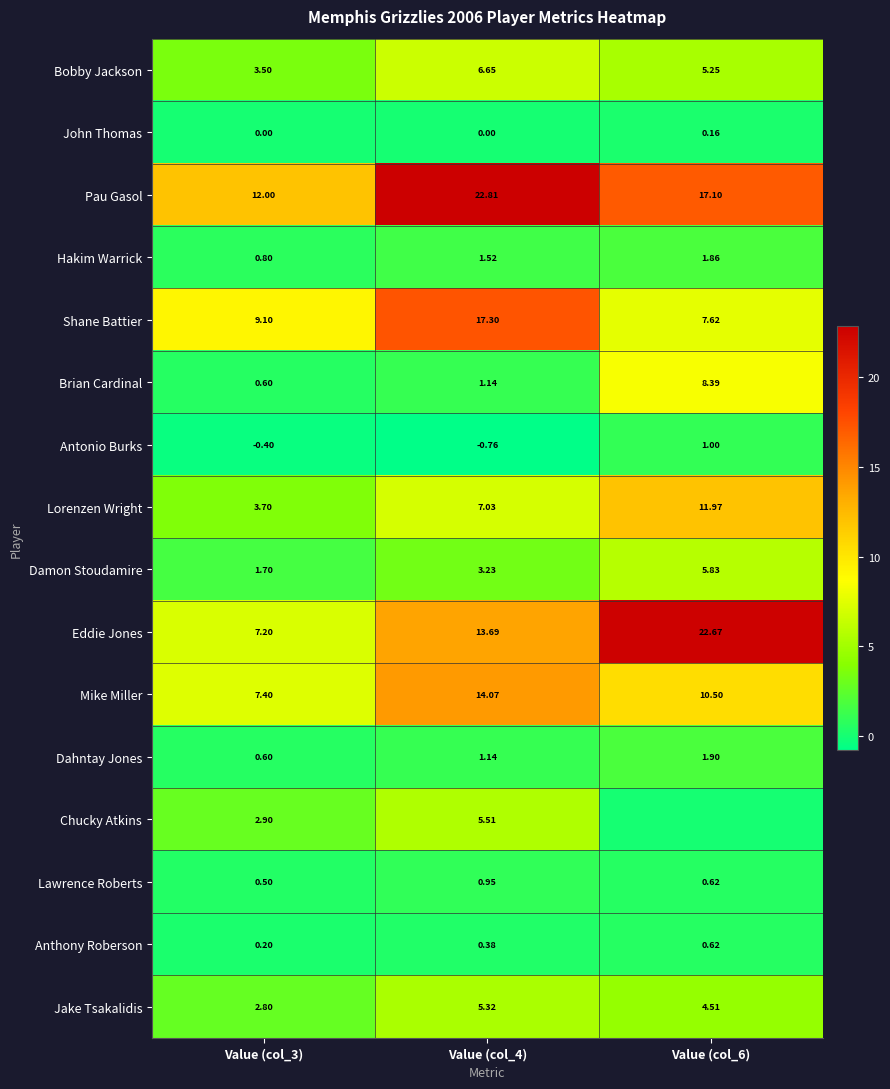

At how many categories does at least one series exceed 11?

3